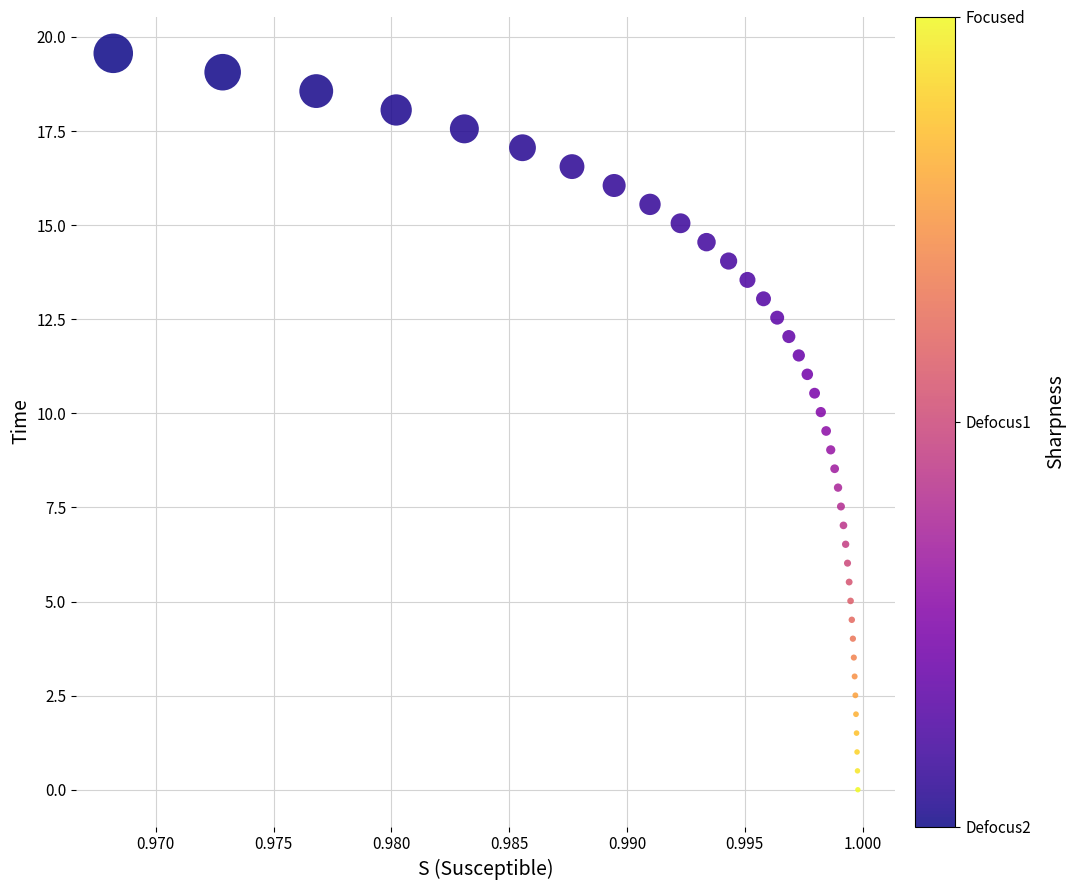

What is the range of Y values (max minus min)?

19.6